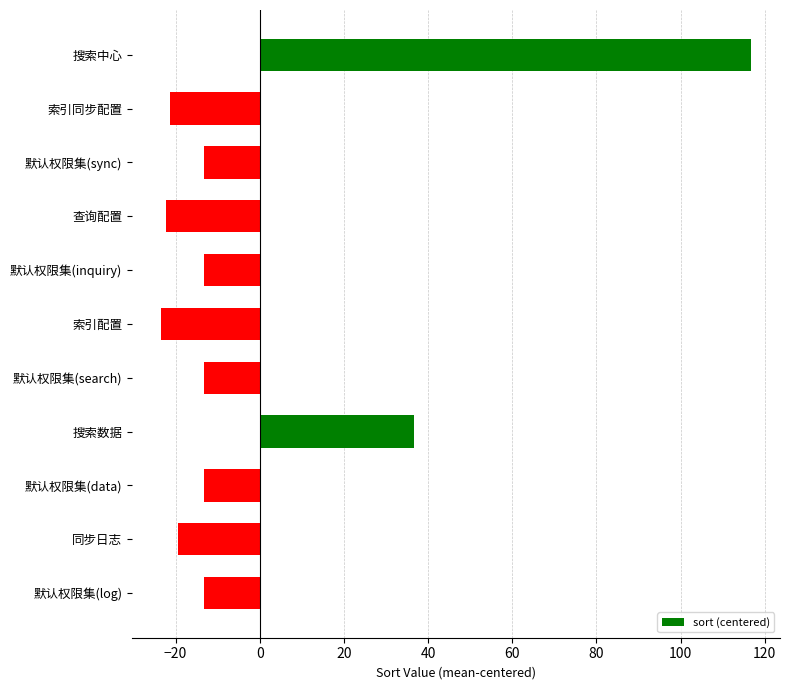

What is the value of the 8th bar from the top?

36.6